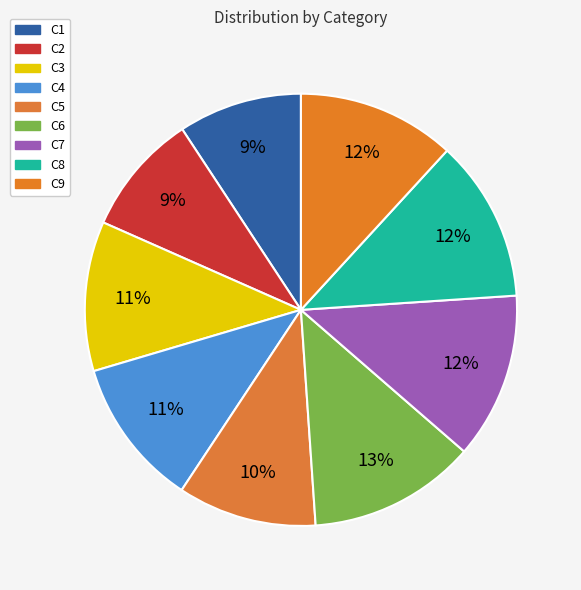

Which category has the smallest portion of the pie?

C2